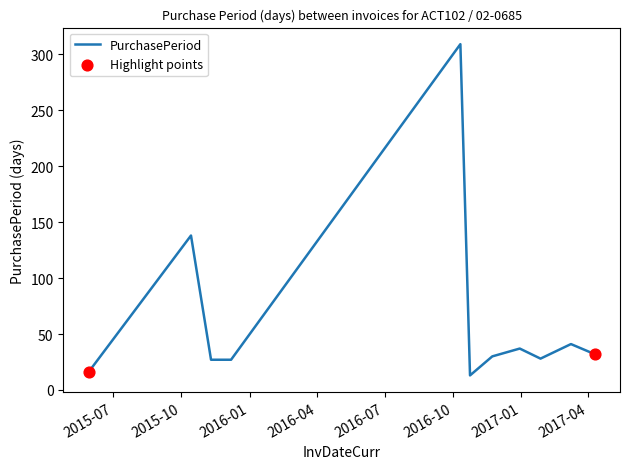

What is the maximum value shown in the chart?

309